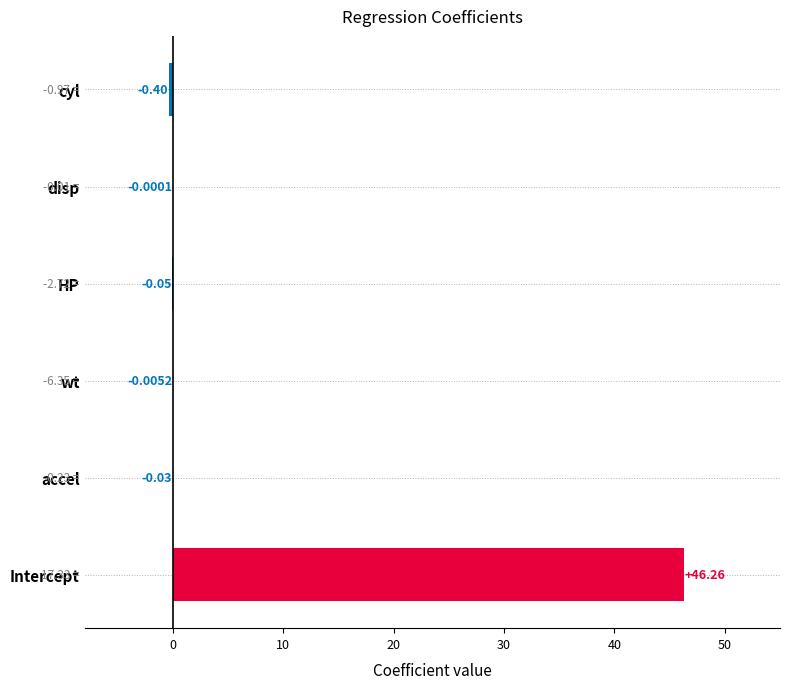

Between wt and disp, which is larger?

disp